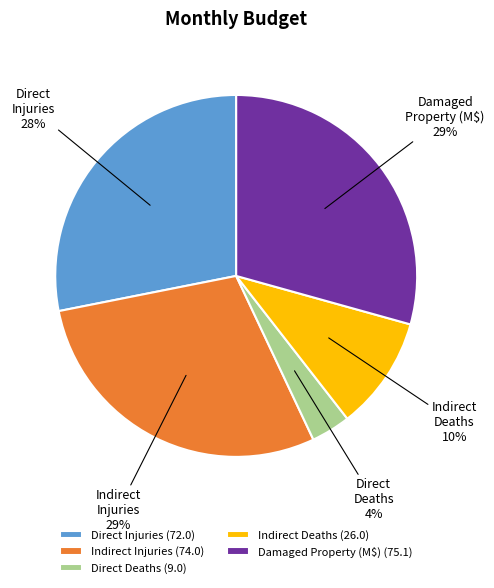

Which has a higher value, Damaged Property (M$) (75.1) or Direct Injuries (72.0)?

Damaged Property (M$) (75.1)